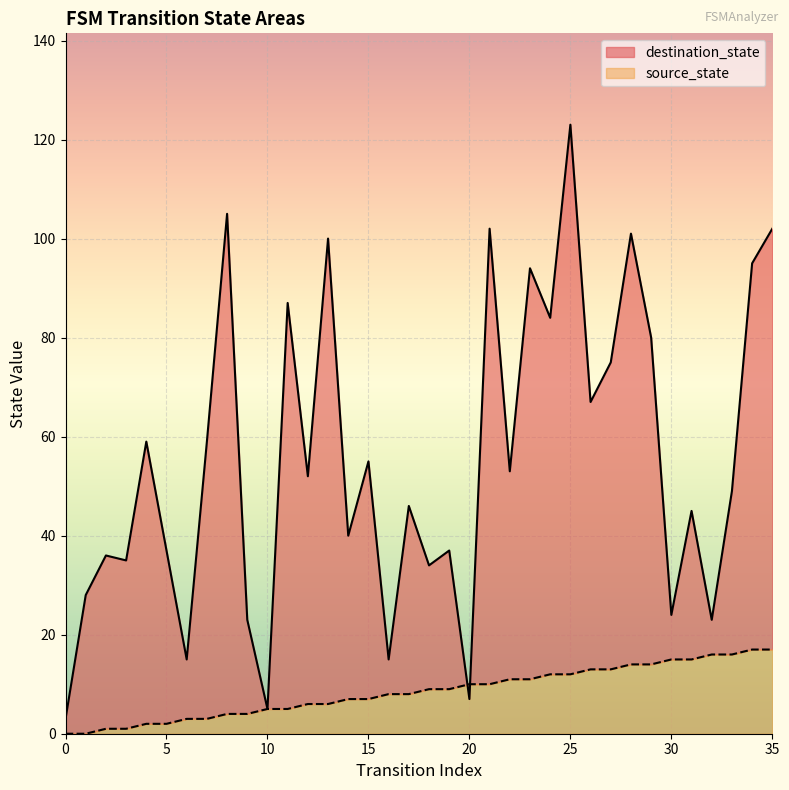

At how many categories does at least one series exceed 40?

21